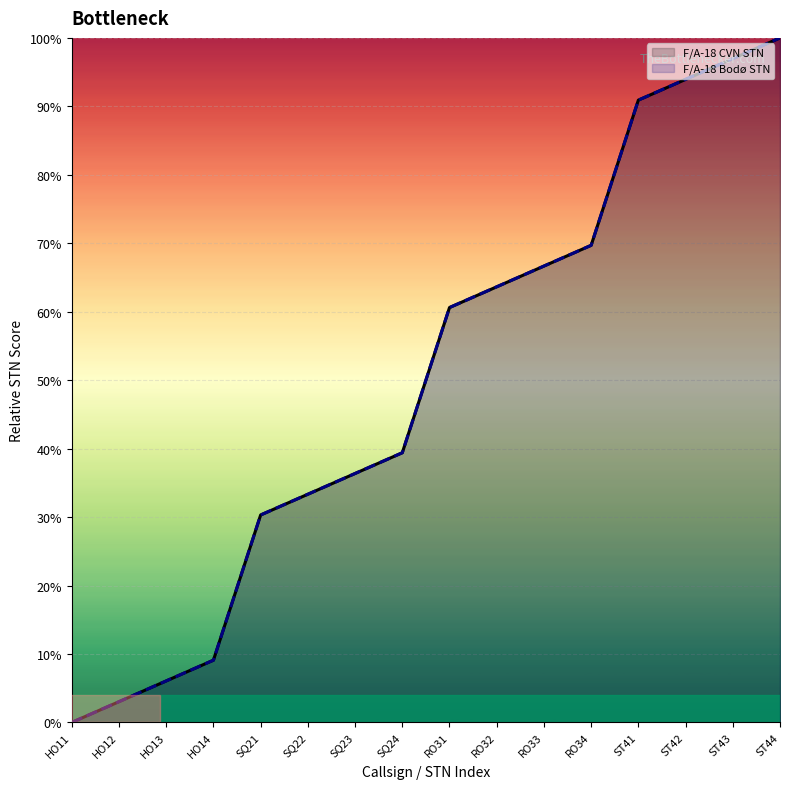

At how many categories does at least one series exceed 60?

8